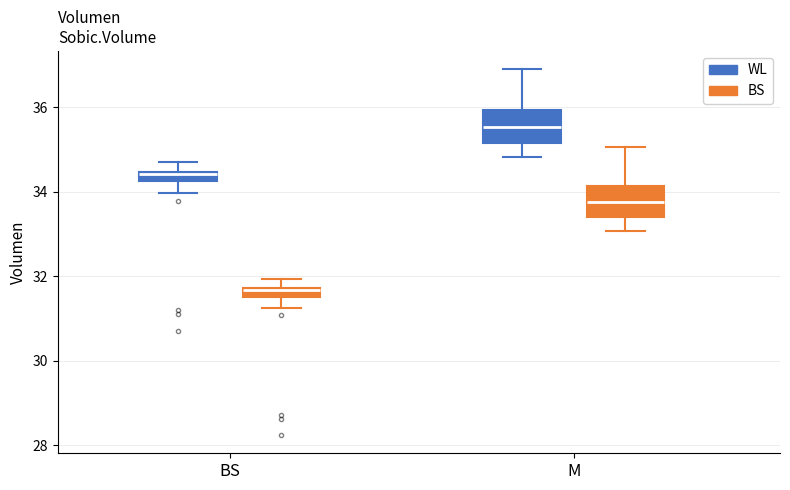

Where does the lower whisker of the box for M (BS) end on the y-axis? The values are not printed on the chart, so give them approximately, as read against the axis.

33.0